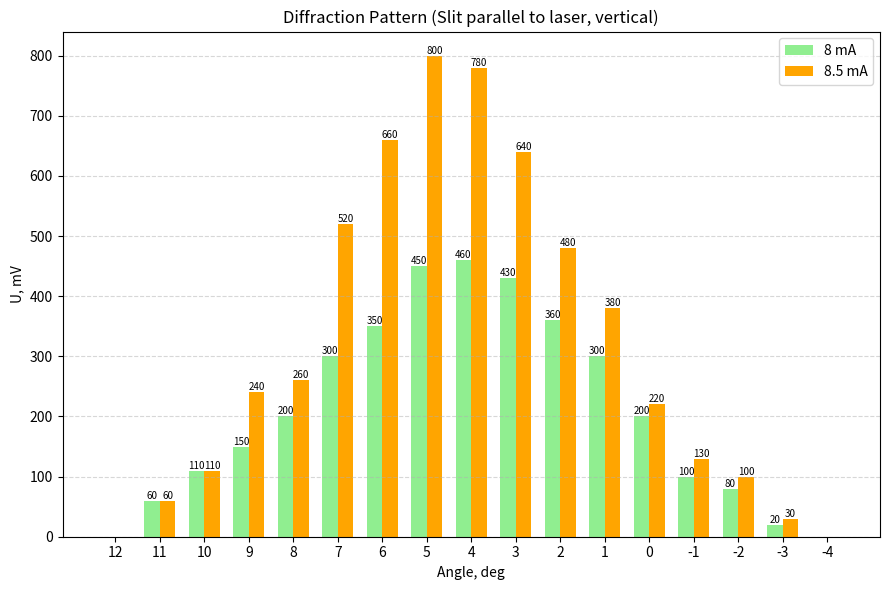

Where is 8.5 mA nearest to the value 400?

1